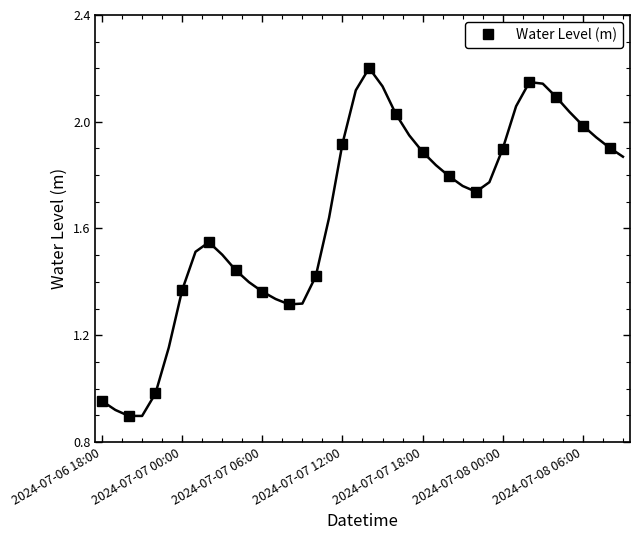

How many data points does each series have?

20